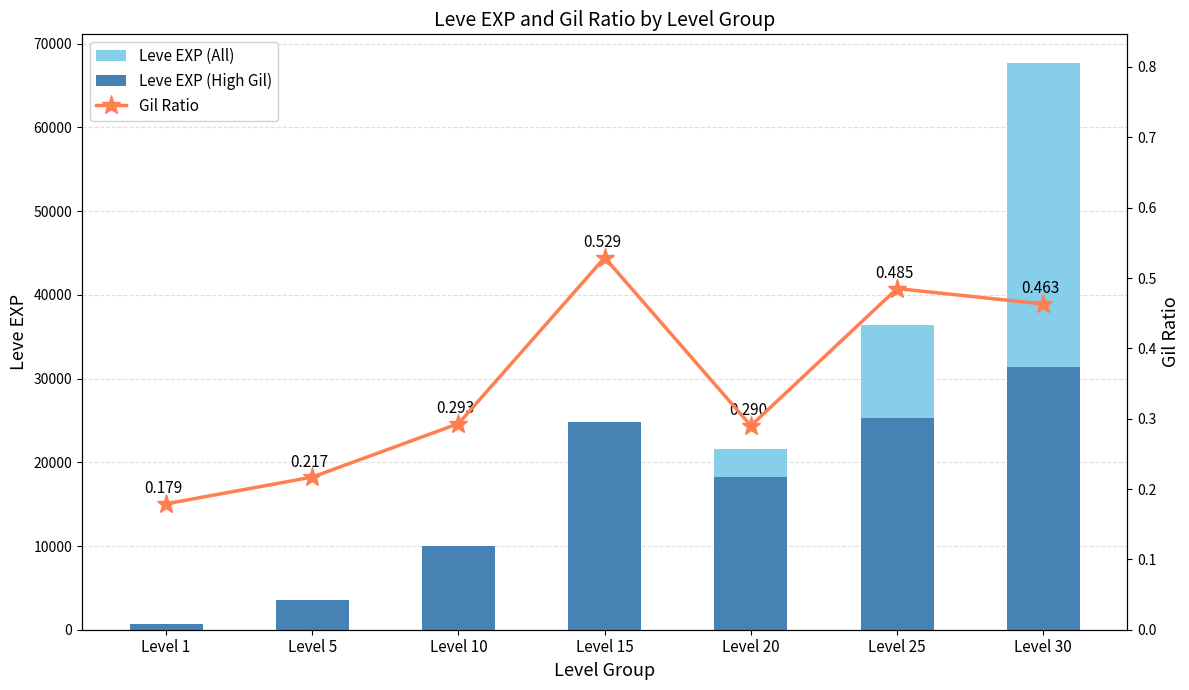

At which label does Leve EXP (High Gil) first exceed 18290?

Level 15